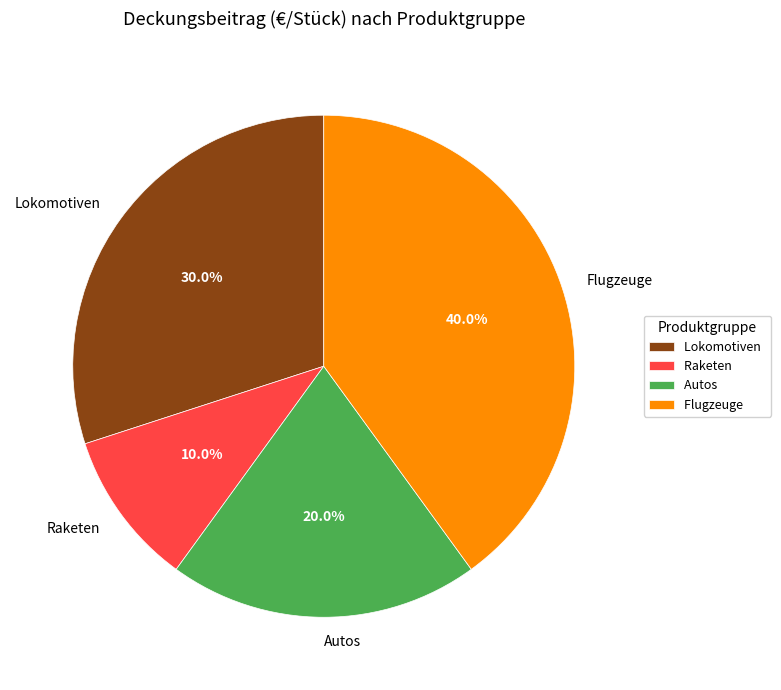

What percentage is NOT represented by Lokomotiven?

70.0%